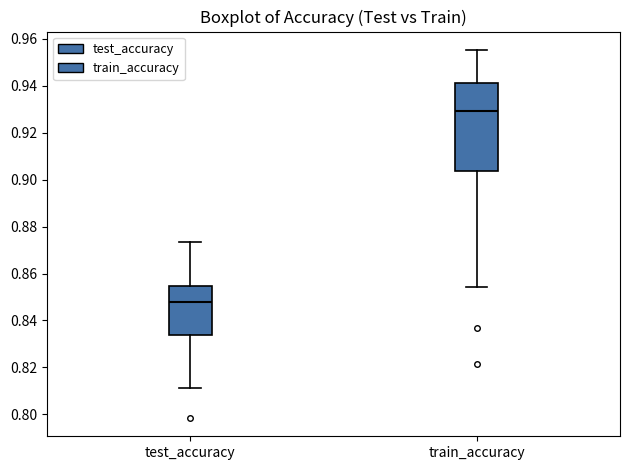

Which box is the tallest, from its lower edge to its upper edge?

train_accuracy